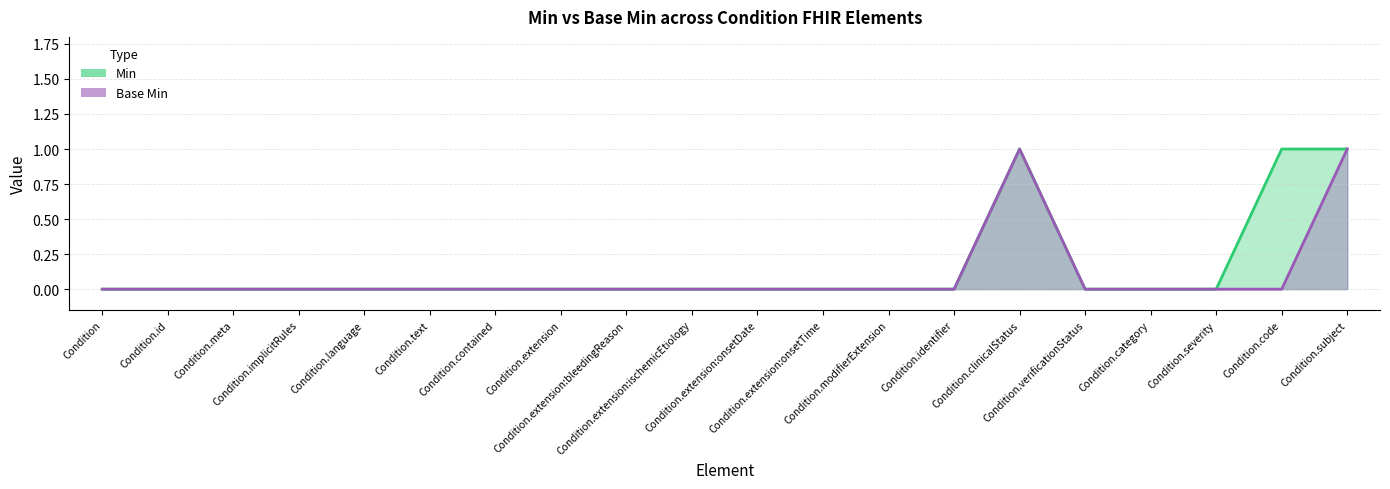

The Base Min series shows -1 at Condition.id. True or false?

False